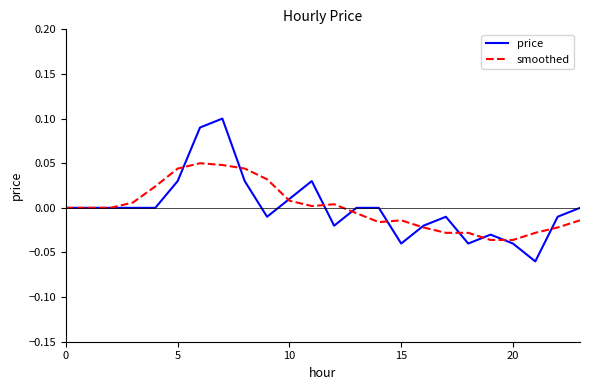

Rank the series by their maximum value, from highest to lowest.

price, smoothed